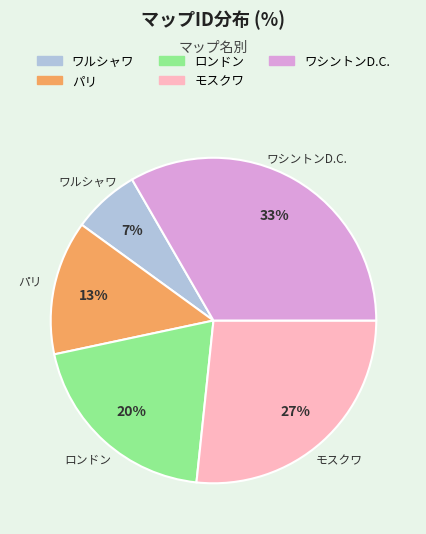

How many slices are in this pie chart?

5